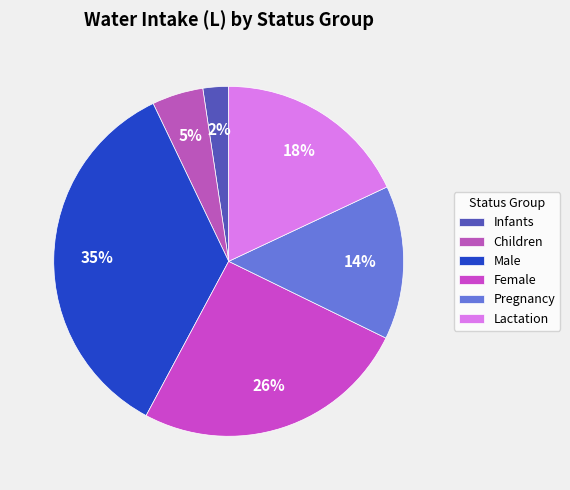

What is the smallest slice in the pie chart?

Infants